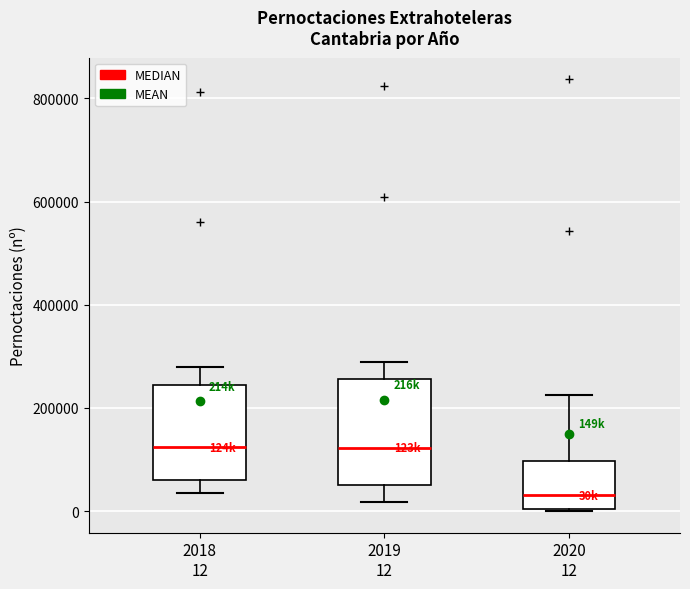

Which box is the tallest, from its lower edge to its upper edge?

2019 12